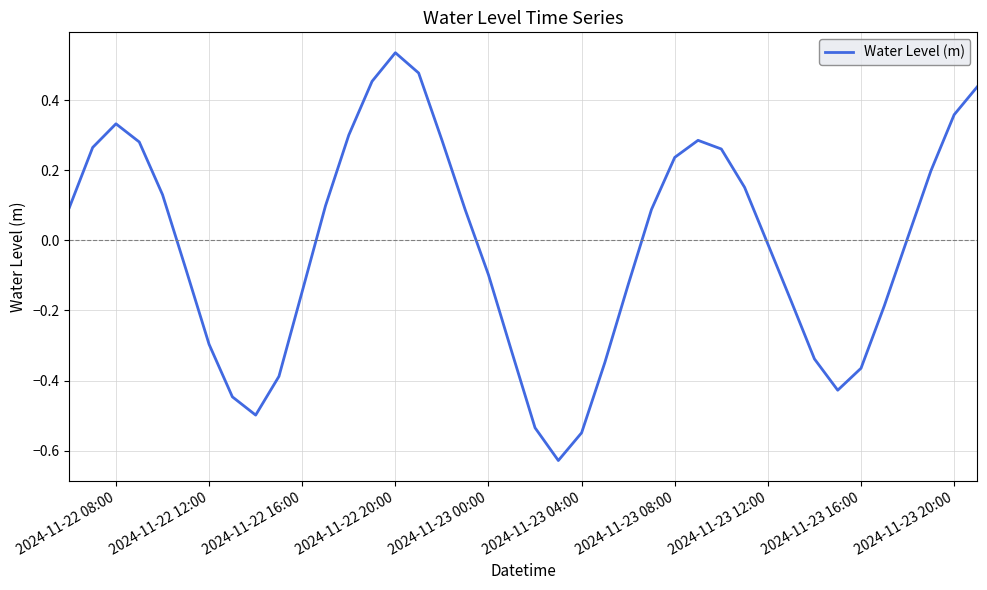

What is the difference between the maximum and minimum values?

1.2